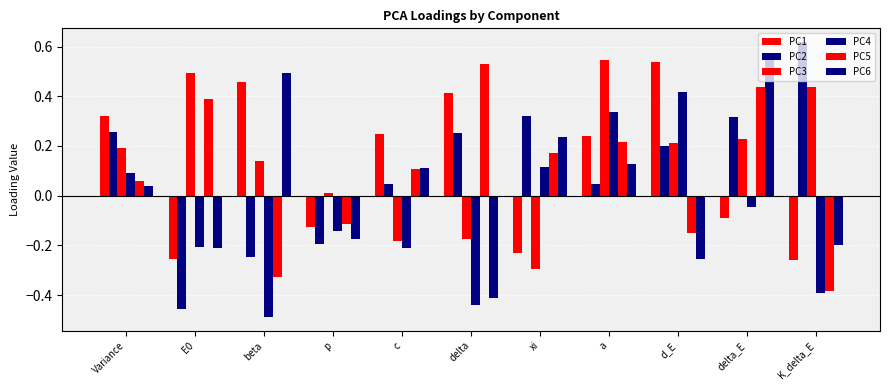

What is the sum of all PC3 values?

1.6